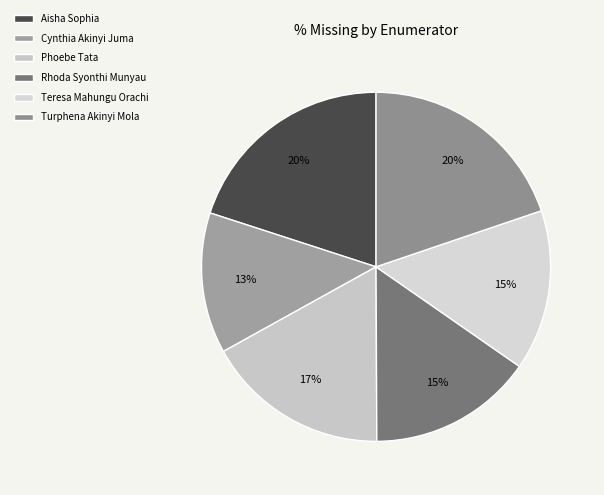

What percentage is the Aisha Sophia slice, to the nearest percent?

20%